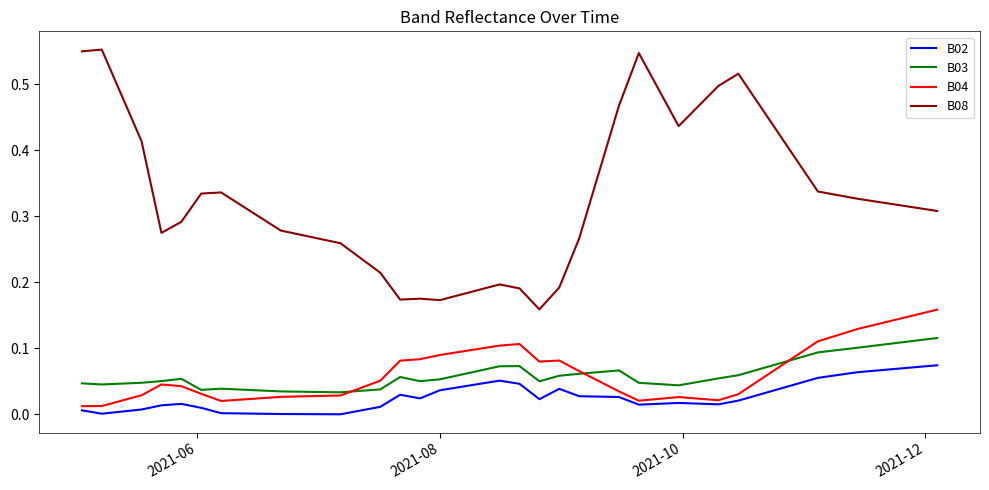

Which series has the largest total across all categories?

B08